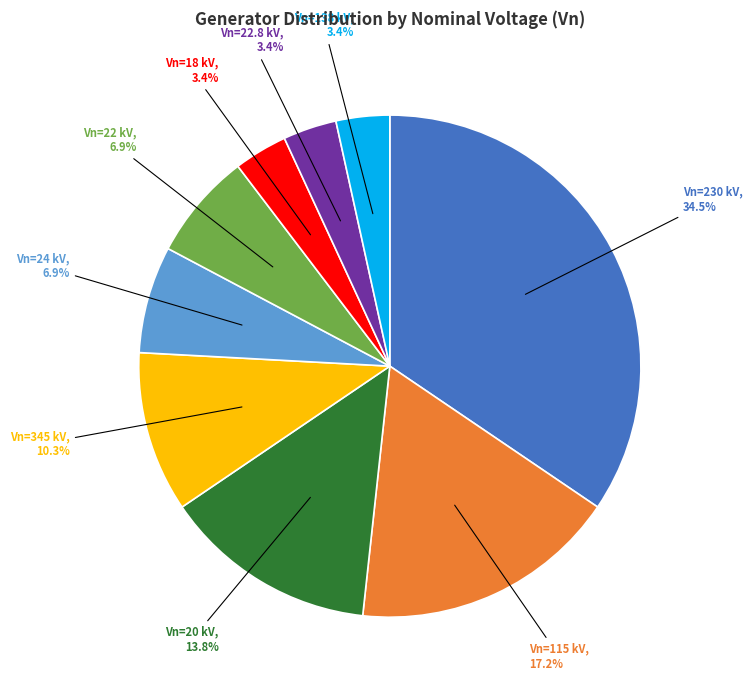

Is there a majority slice in this chart?

No